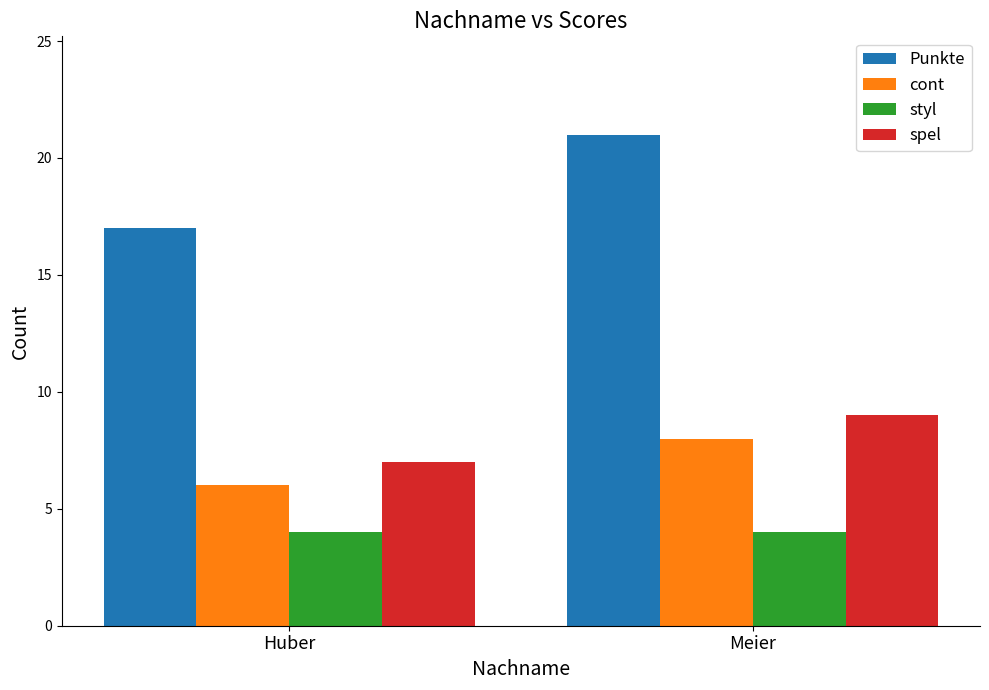

What is the difference between the cont values at Meier and Huber?

2